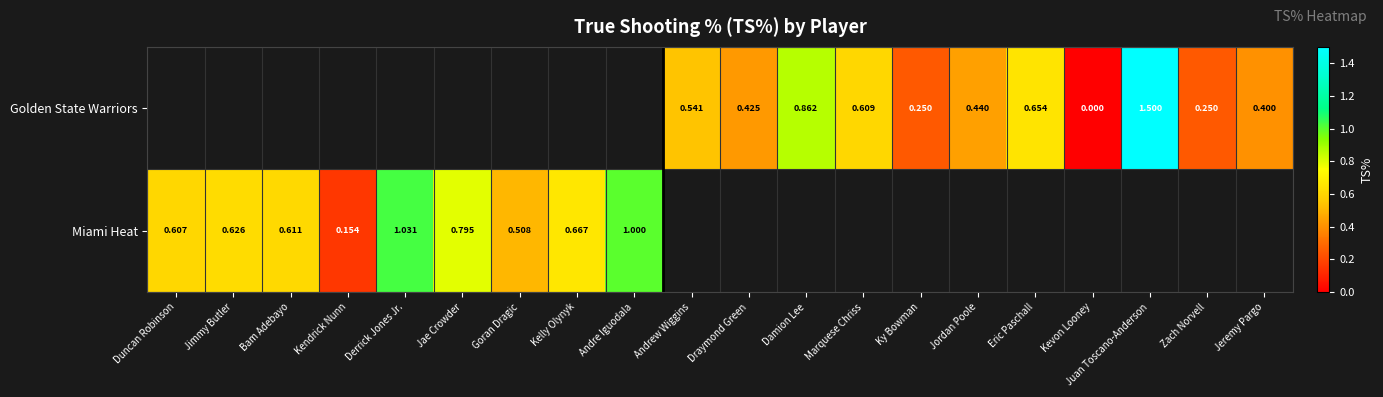

How many distinct data groups are displayed?

2